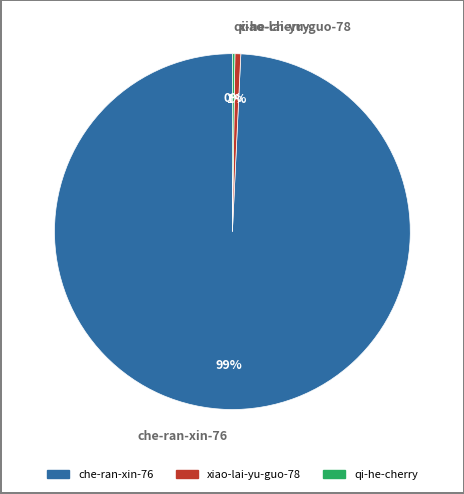

Do xiao-lai-yu-guo-78 and che-ran-xin-76 together represent more than half of the pie?

Yes